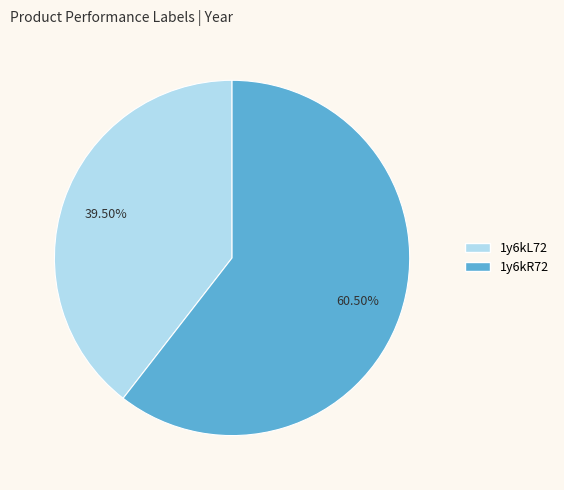

Combined, what portion of the pie is 1y6kL72 and 1y6kR72?

100.0%